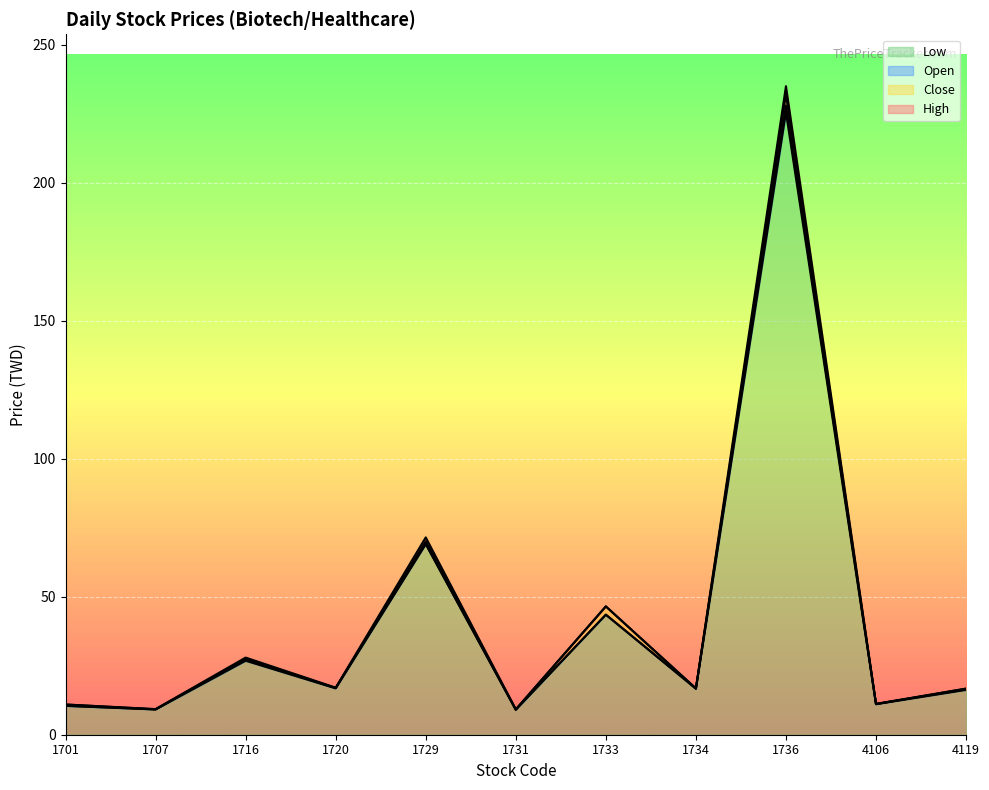

Reading right to left, extract all data points from this chart.

Open: 16.7	11.1	228.0	16.8	43.5	9.1	69.1	16.9	27.4	9.2	10.5
High: 16.7	11.2	235.0	16.8	46.5	9.2	71.5	17.1	27.9	9.3	10.9
Low: 16.2	11.1	225.5	16.6	43.5	9.0	69.1	16.8	26.8	9.2	10.4
Close: 16.4	11.2	232.0	16.7	46.5	9.1	70.1	16.9	27.6	9.2	10.9